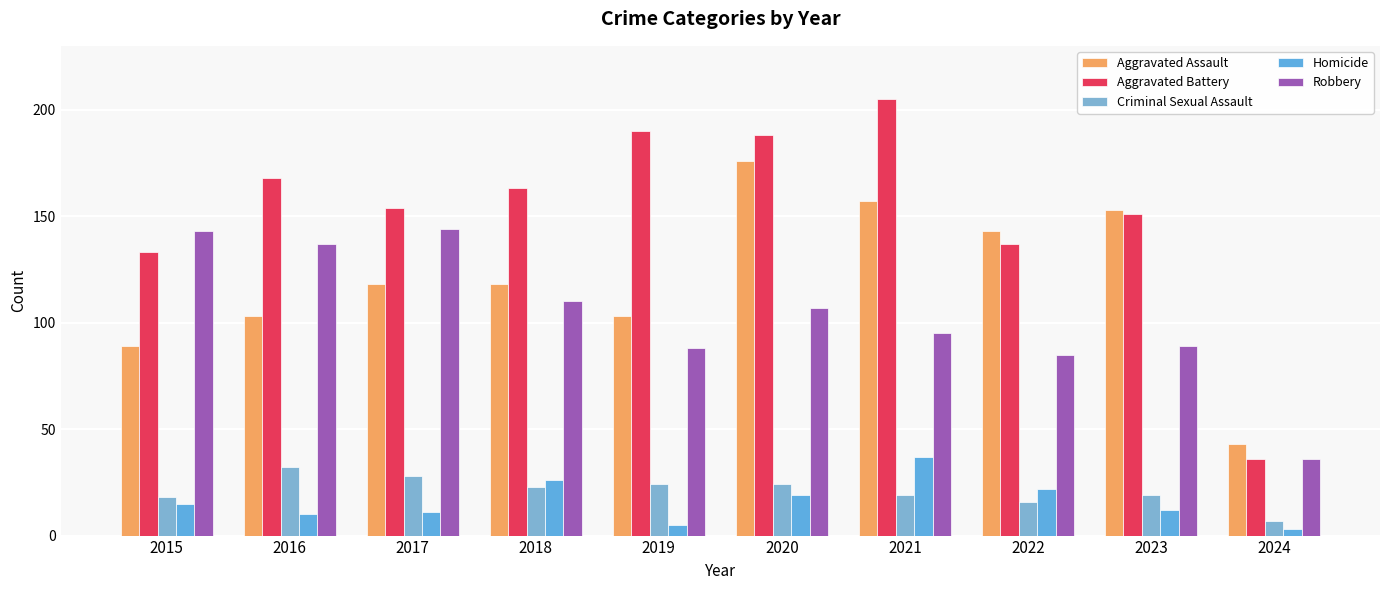

What is the value of the Criminal Sexual Assault bar at the 7th from the left?

19